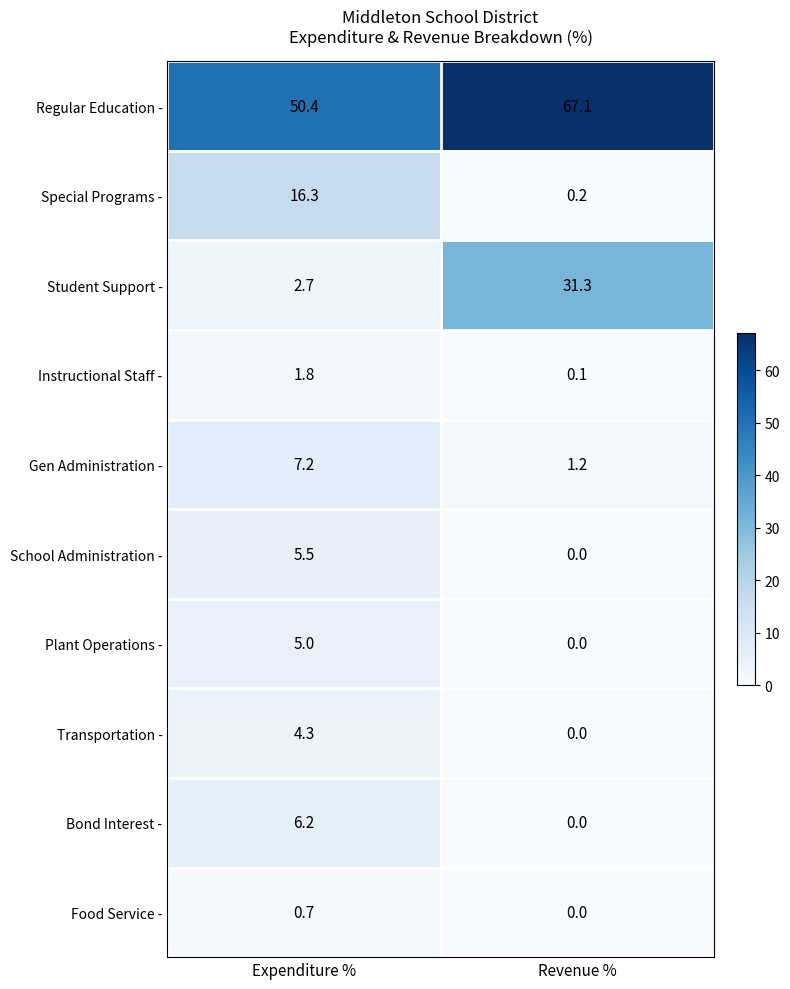

Rank the series by their maximum value, from lowest to highest.

Food Service -, Instructional Staff -, Transportation -, Plant Operations -, School Administration -, Bond Interest -, Gen Administration -, Special Programs -, Student Support -, Regular Education -